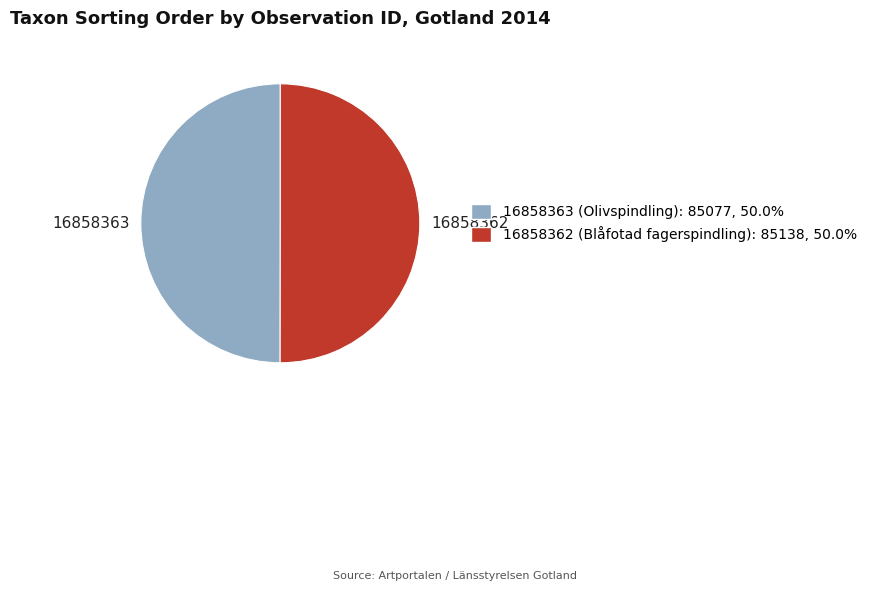

The 16858362 (Blåfotad fagerspindling) slice represents 50% of the pie. True or false?

True